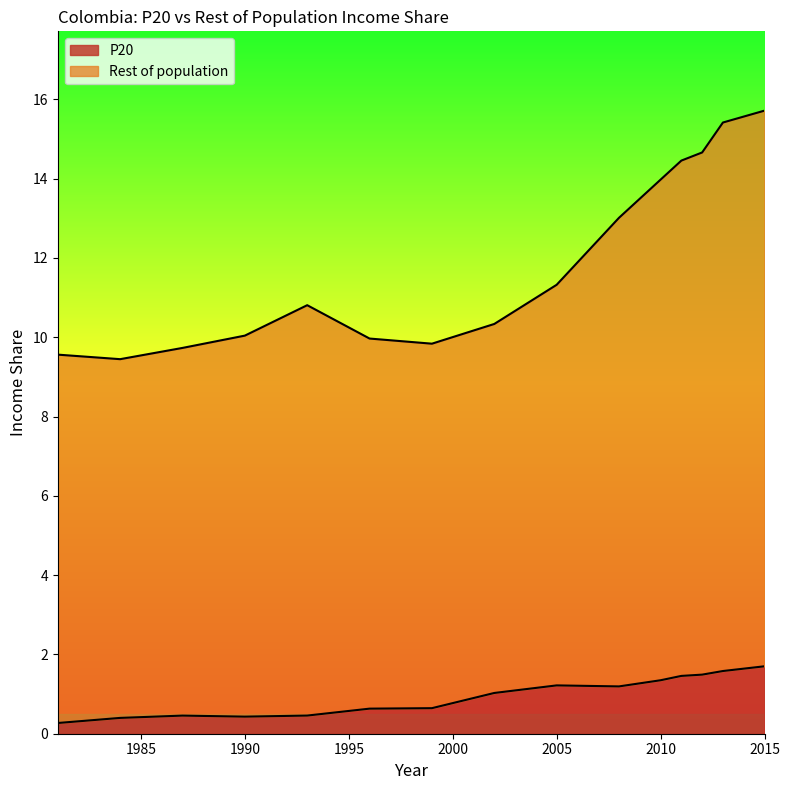

True or false: Rest of population has more than 1 interior local peaks.

False